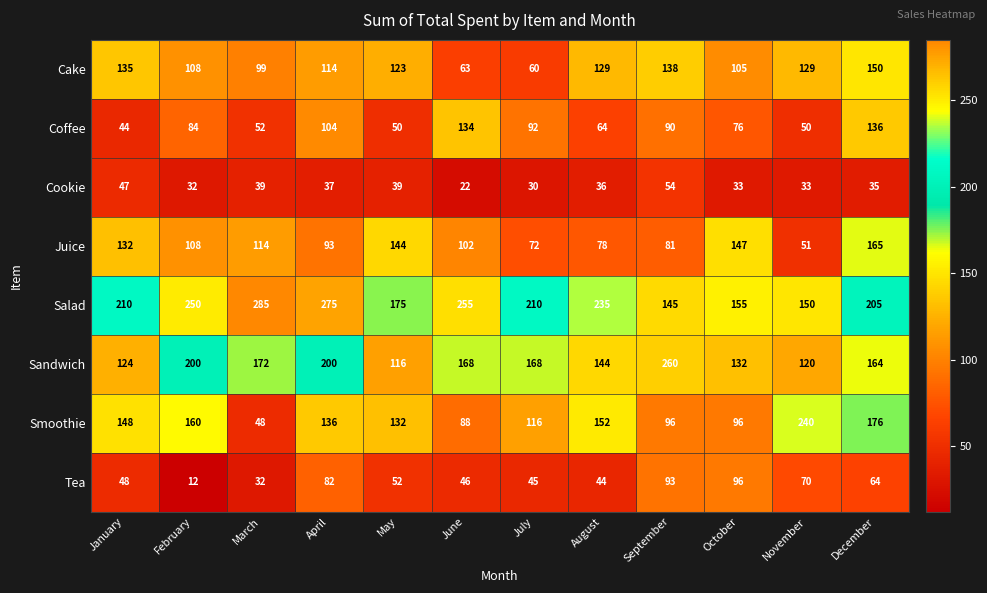

What is the sum of all Cookie values?

437